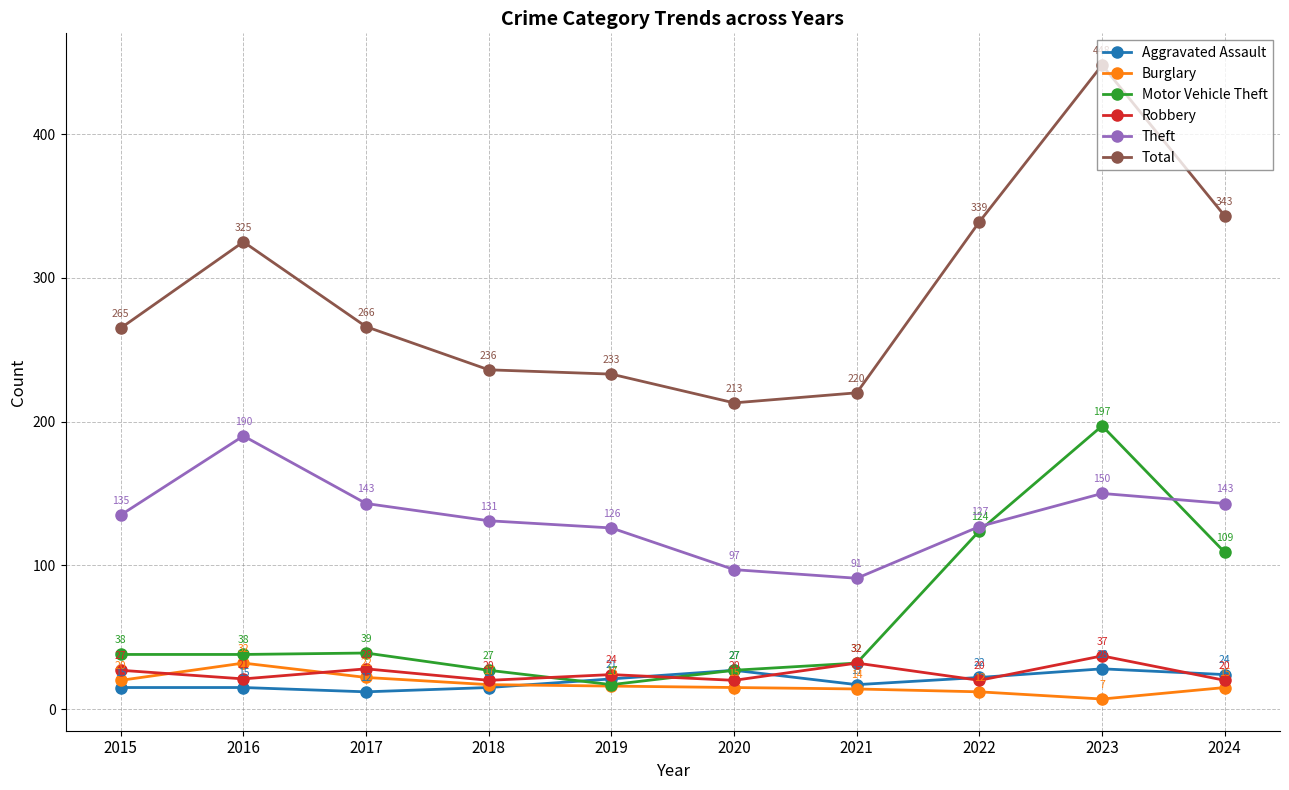

What is the spread (max minus min) of values at 2018?

221